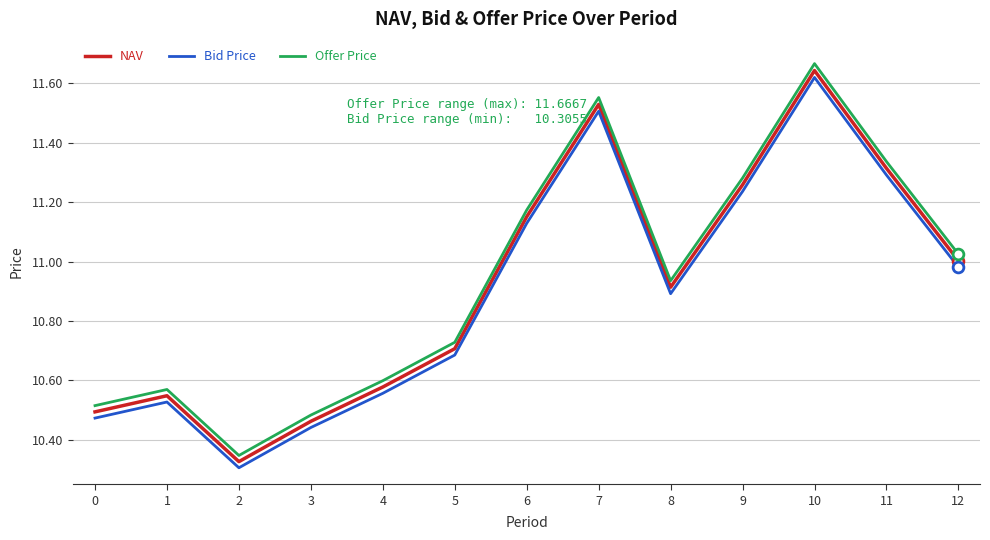

At which category is the sum across all series the highest?

10